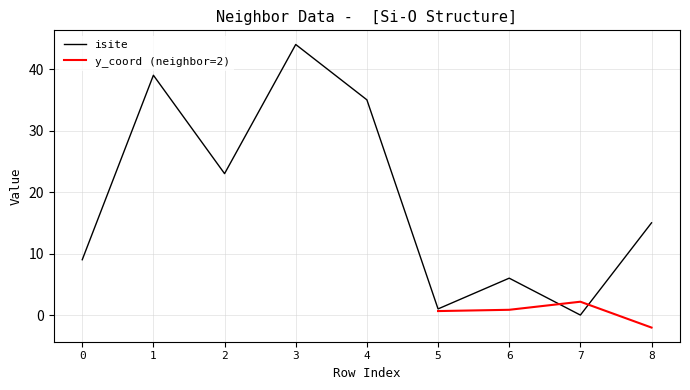

True or false: the data has more than 1 interior local peaks.

True